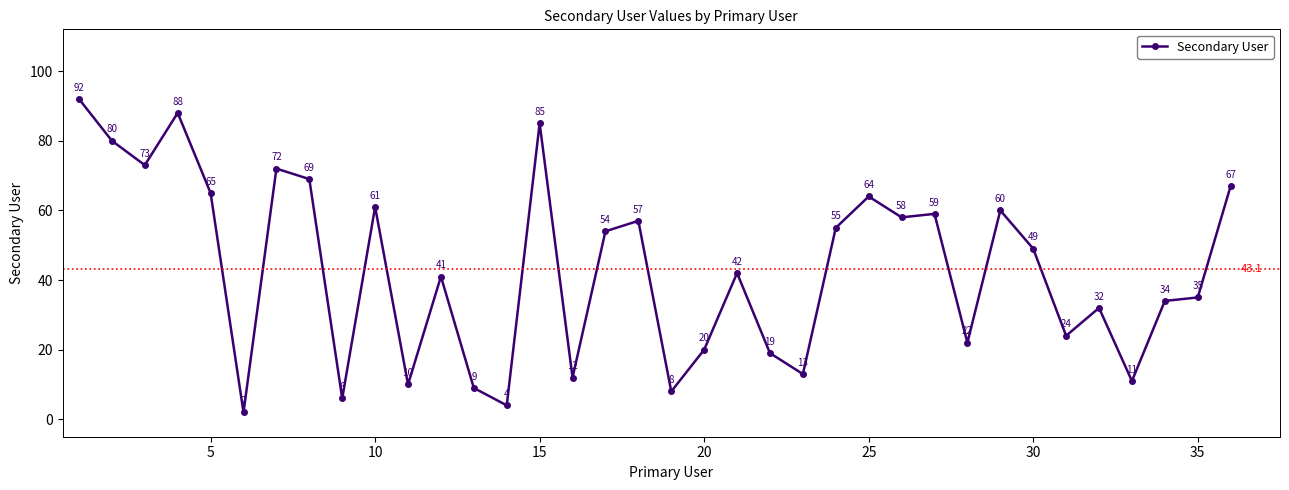

What is the difference between the second highest and second lowest values?

84